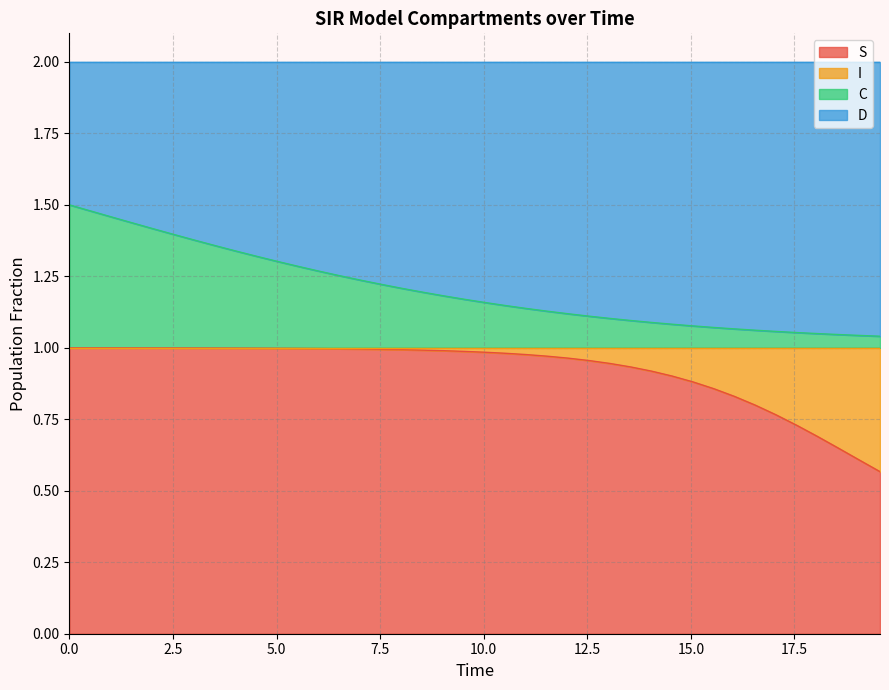

What is the average value of the S series?

0.9